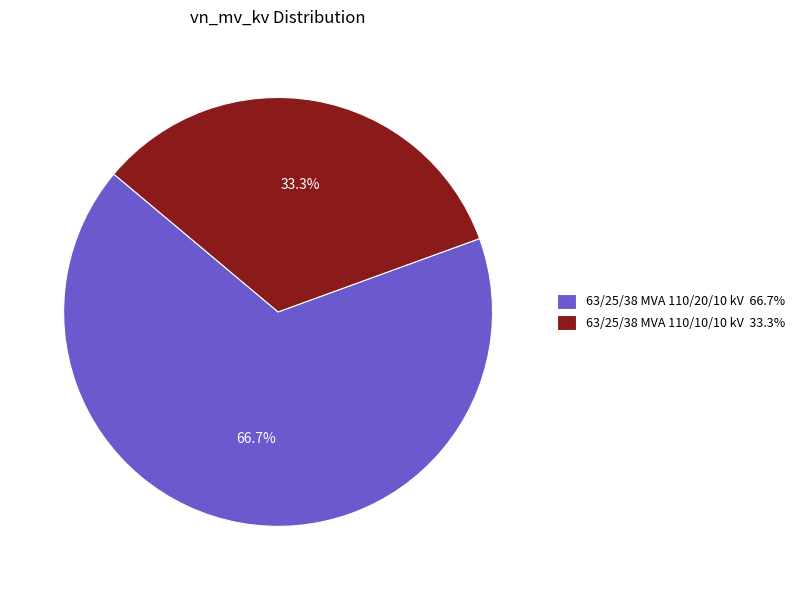

Rank the categories by value from lowest to highest.

63/25/38 MVA 110/10/10 kV, 63/25/38 MVA 110/20/10 kV